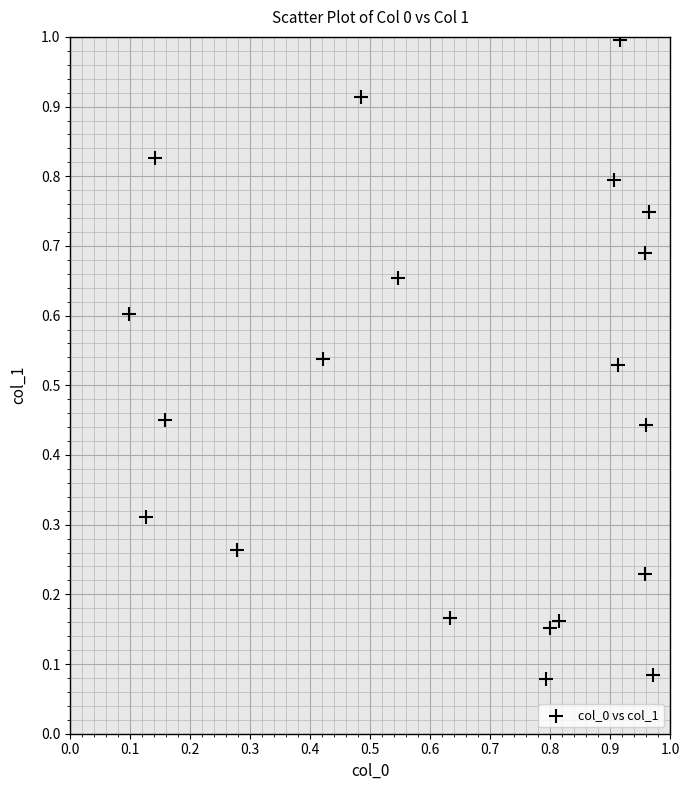

How many points are shown in the scatter plot?

20